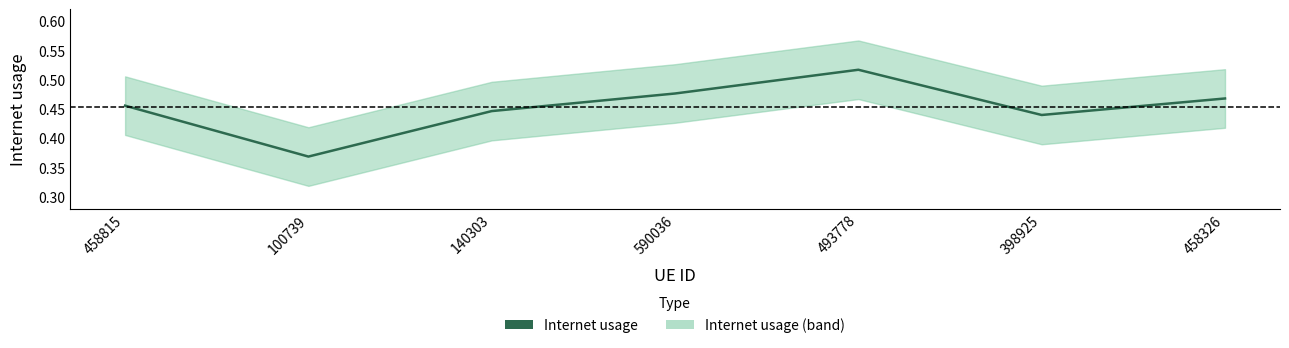

Rank the categories by value from highest to lowest.

493778, 590036, 458326, 458815, 140303, 398925, 100739